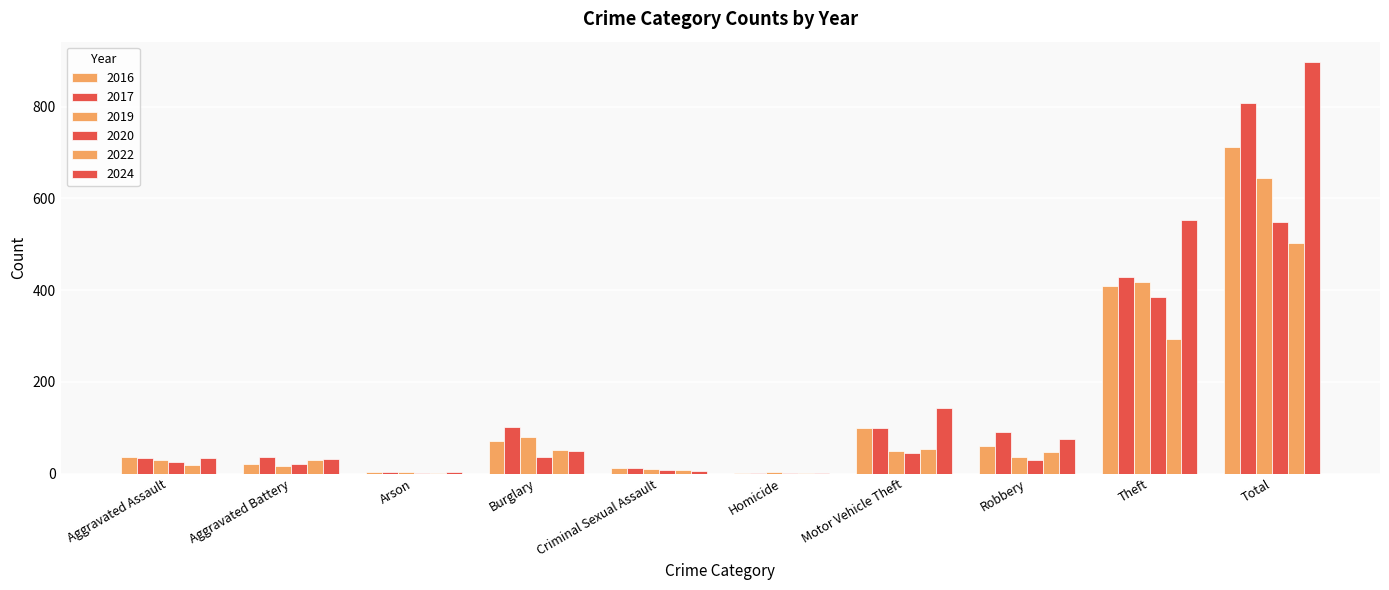

Which has a higher value, Aggravated Battery or Aggravated Assault?

Aggravated Assault